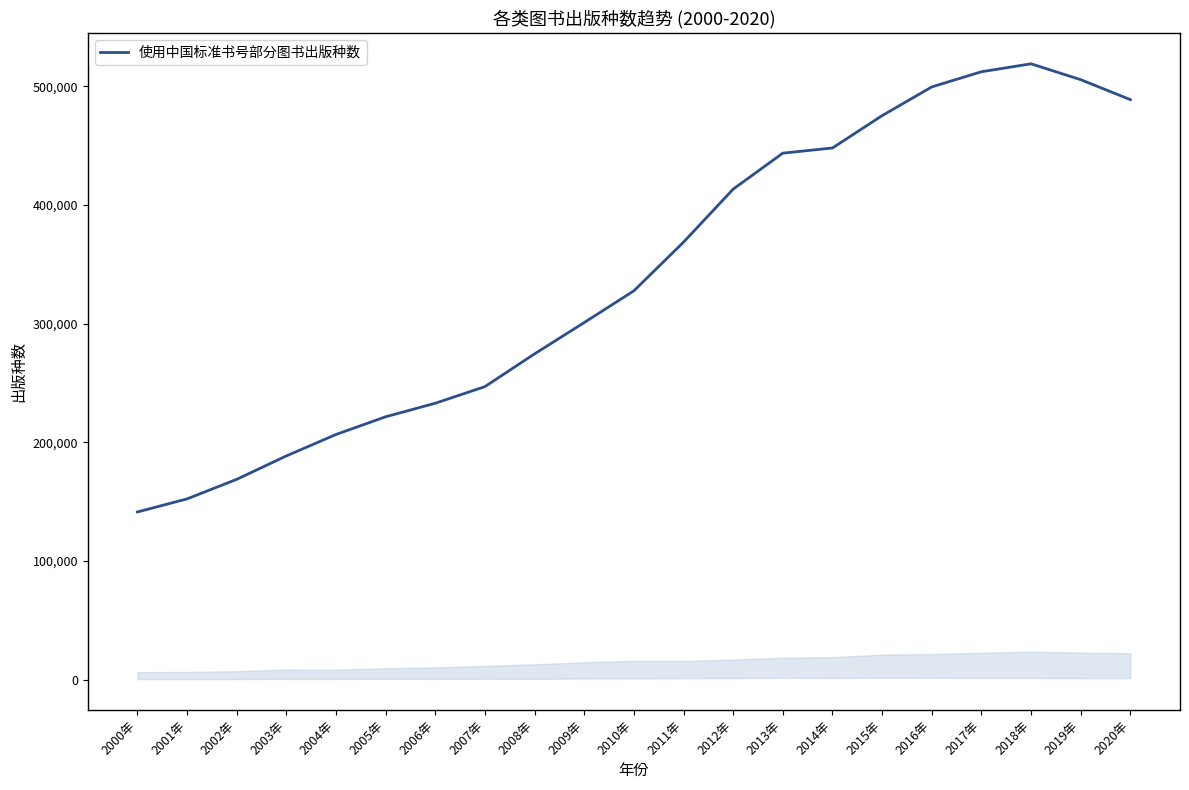

What is the ratio of the value at 2008年 to the value at 2012年?

0.7